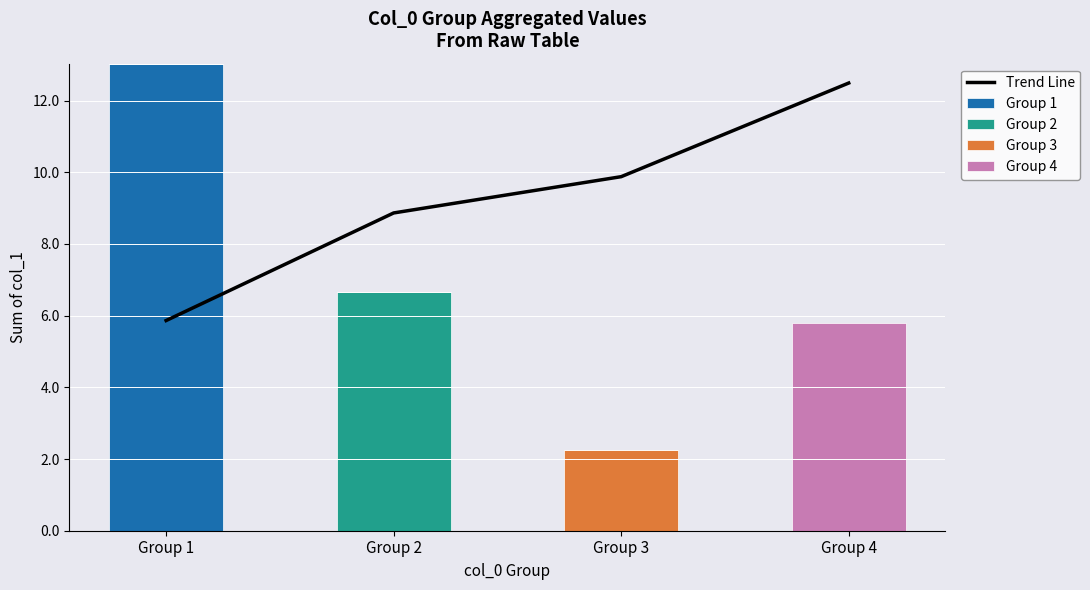

Are the bars horizontal?

No